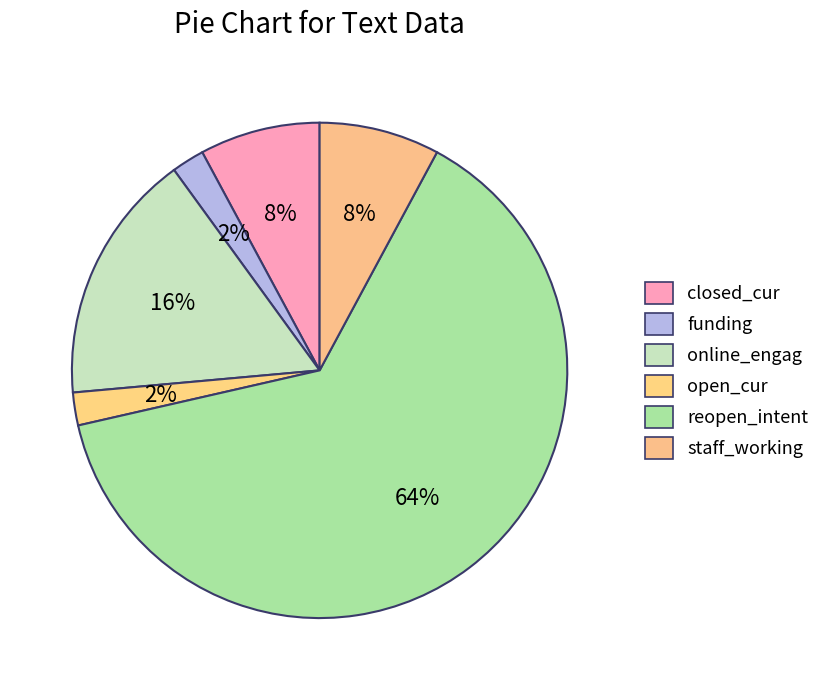

Which category has the biggest portion of the pie?

reopen_intent